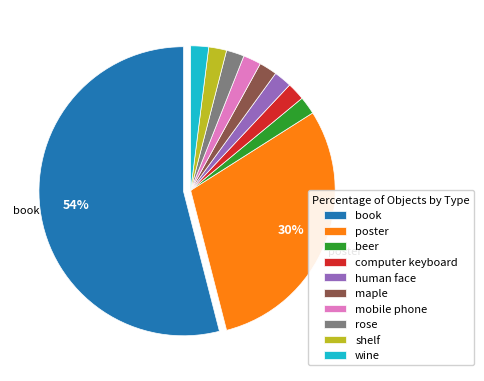

Which slice is the largest?

book